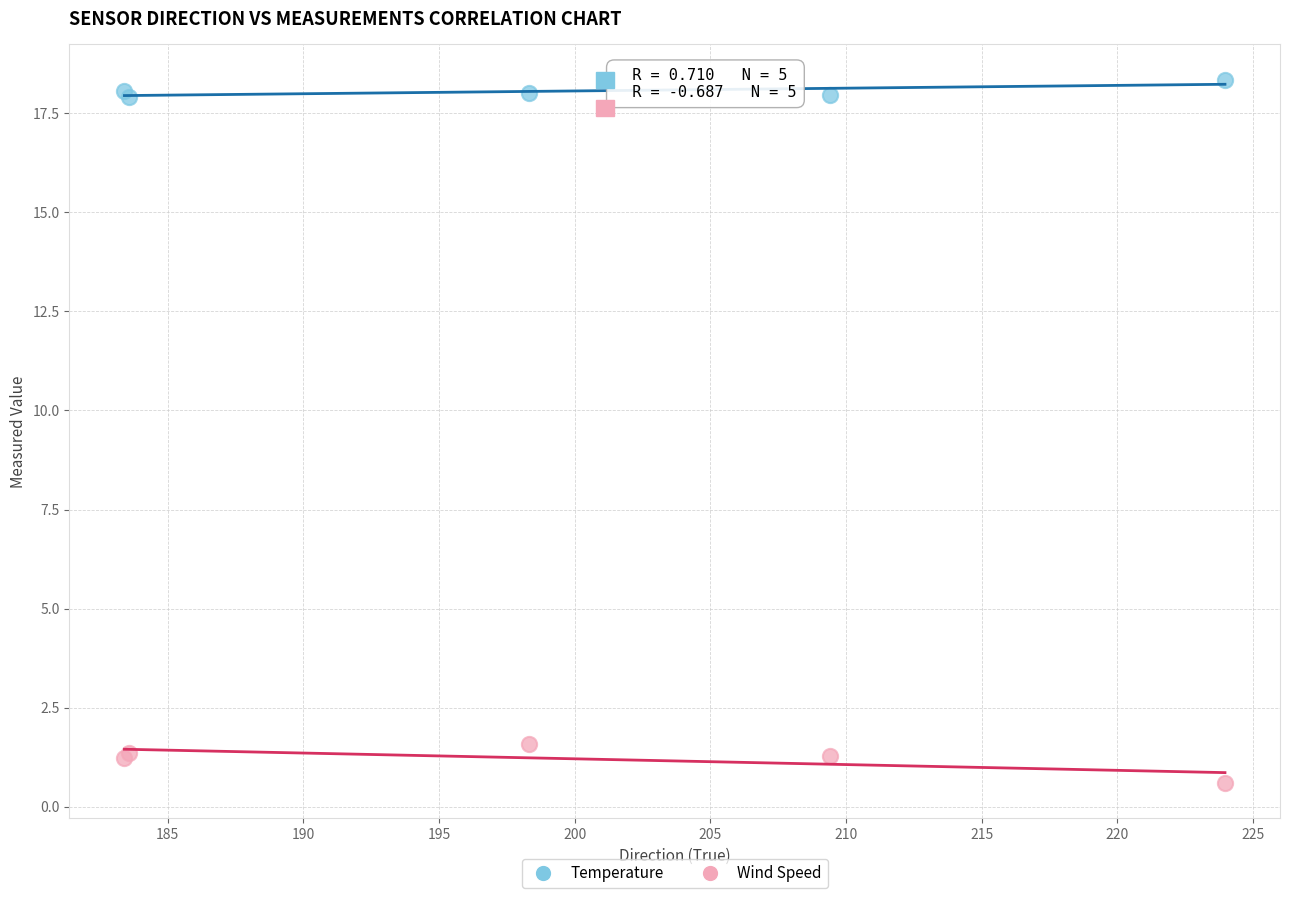

What are all the series names shown in the legend?

Temperature, Wind Speed